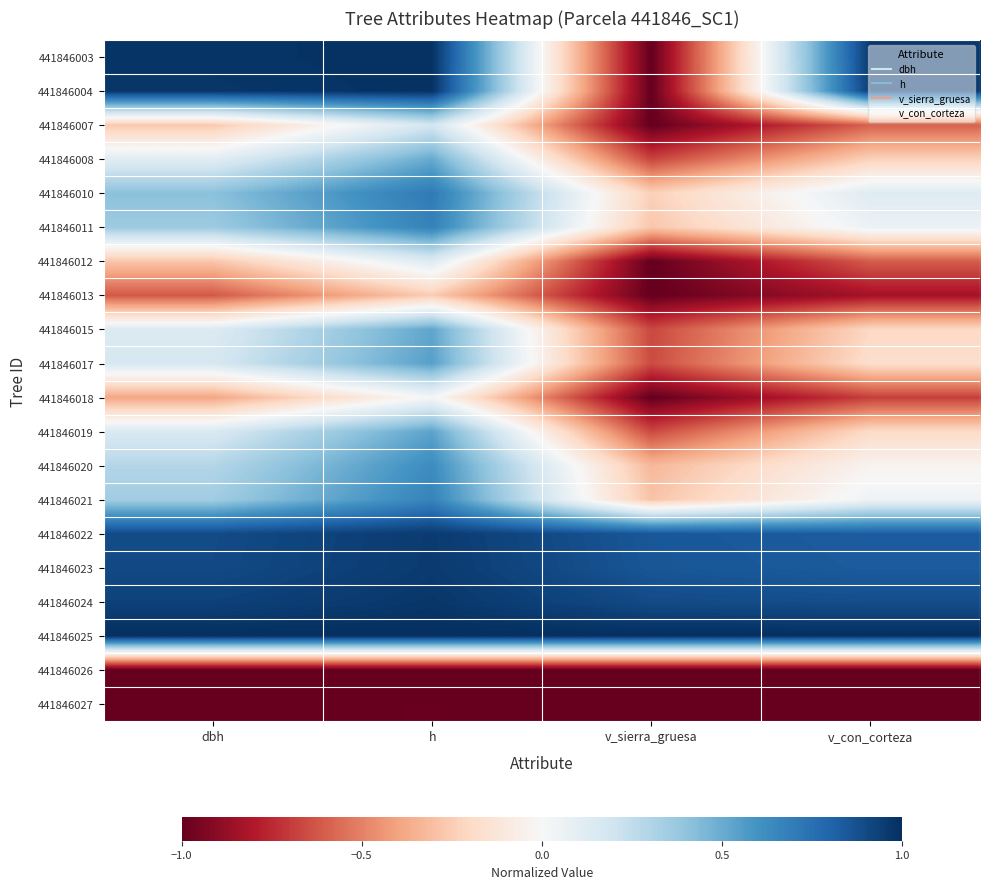

Reading left to right, extract all data points from this chart.

441846003: dbh=1.0	h=1.0	v_sierra_gruesa=-1.0	v_con_corteza=1.0
441846004: dbh=1.0	h=1.0	v_sierra_gruesa=-1.0	v_con_corteza=1.0
441846007: dbh=-0.3	h=0.2	v_sierra_gruesa=-1.0	v_con_corteza=-0.6
441846008: dbh=0.1	h=0.5	v_sierra_gruesa=-0.7	v_con_corteza=-0.2
441846010: dbh=0.4	h=0.7	v_sierra_gruesa=-0.2	v_con_corteza=0.1
441846011: dbh=0.4	h=0.7	v_sierra_gruesa=-0.3	v_con_corteza=0.1
441846012: dbh=-0.3	h=0.1	v_sierra_gruesa=-1.0	v_con_corteza=-0.6
441846013: dbh=-0.6	h=-0.3	v_sierra_gruesa=-1.0	v_con_corteza=-0.8
441846015: dbh=0.1	h=0.5	v_sierra_gruesa=-0.7	v_con_corteza=-0.2
441846017: dbh=0.2	h=0.5	v_sierra_gruesa=-0.7	v_con_corteza=-0.2
441846018: dbh=-0.4	h=0.0	v_sierra_gruesa=-1.0	v_con_corteza=-0.7
441846019: dbh=0.2	h=0.5	v_sierra_gruesa=-0.7	v_con_corteza=-0.2
441846020: dbh=0.3	h=0.6	v_sierra_gruesa=-0.3	v_con_corteza=-0.0
441846021: dbh=0.4	h=0.7	v_sierra_gruesa=-0.3	v_con_corteza=0.0
441846022: dbh=0.9	h=1.0	v_sierra_gruesa=0.8	v_con_corteza=0.8
441846023: dbh=0.9	h=1.0	v_sierra_gruesa=0.9	v_con_corteza=0.8
441846024: dbh=0.9	h=1.0	v_sierra_gruesa=0.9	v_con_corteza=0.9
441846025: dbh=1.0	h=1.0	v_sierra_gruesa=1.0	v_con_corteza=1.0
441846026: dbh=-1.0	h=-1.0	v_sierra_gruesa=-1.0	v_con_corteza=-1.0
441846027: dbh=-1.0	h=-1.0	v_sierra_gruesa=-1.0	v_con_corteza=-1.0